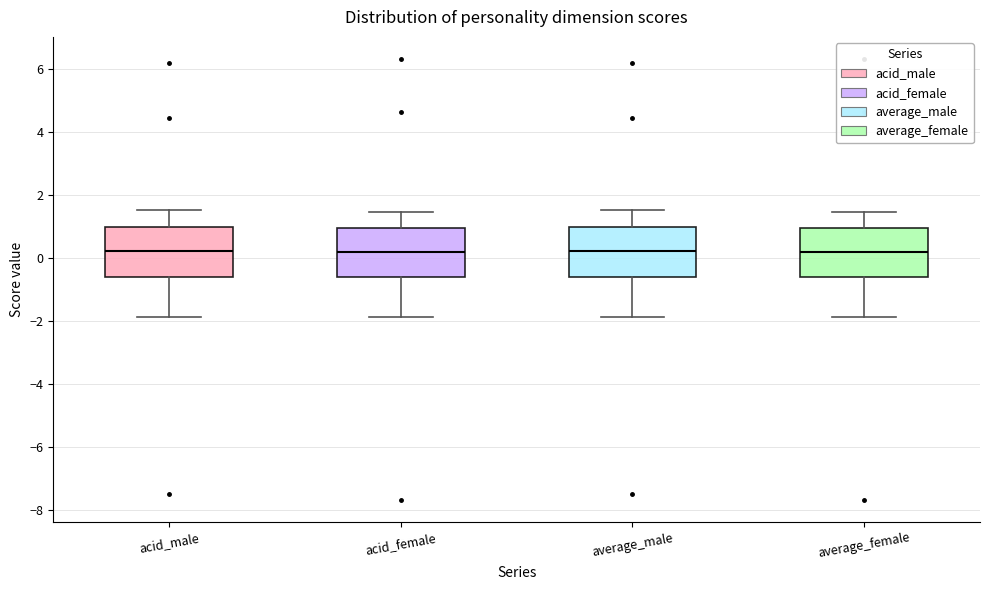

Where is the lower edge of the box for average_female on the y-axis? The values are not printed on the chart, so give them approximately, as read against the axis.

-0.6